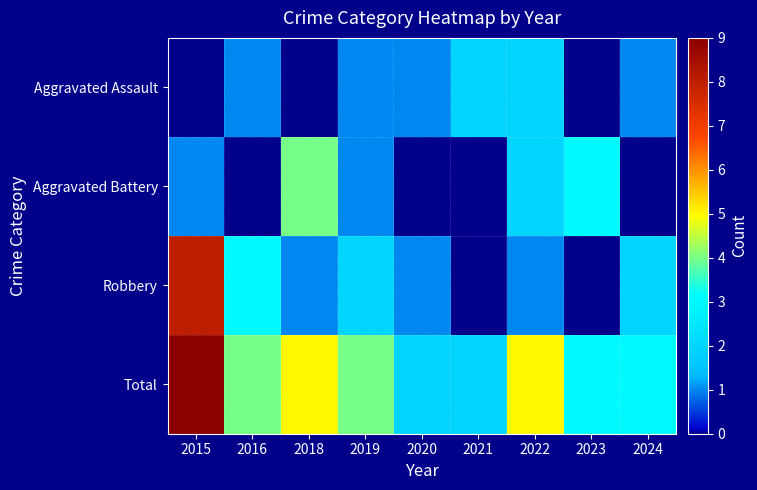

What is the total value across all series at 2019?

8